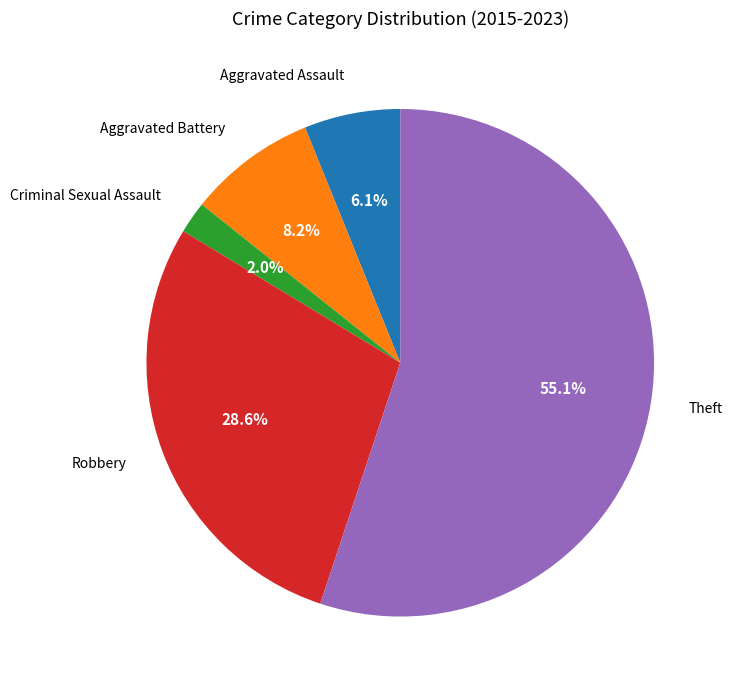

Which has a higher value, Aggravated Assault or Robbery?

Robbery